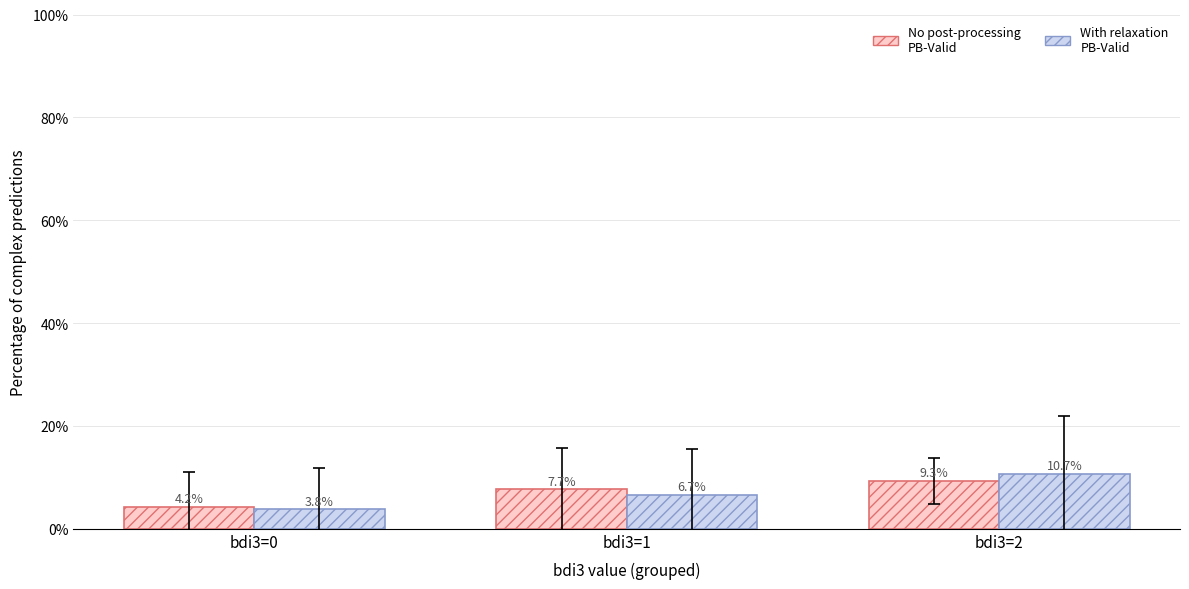

Which series changed the most between bdi3=1 and bdi3=2?

With relaxation PB-Valid